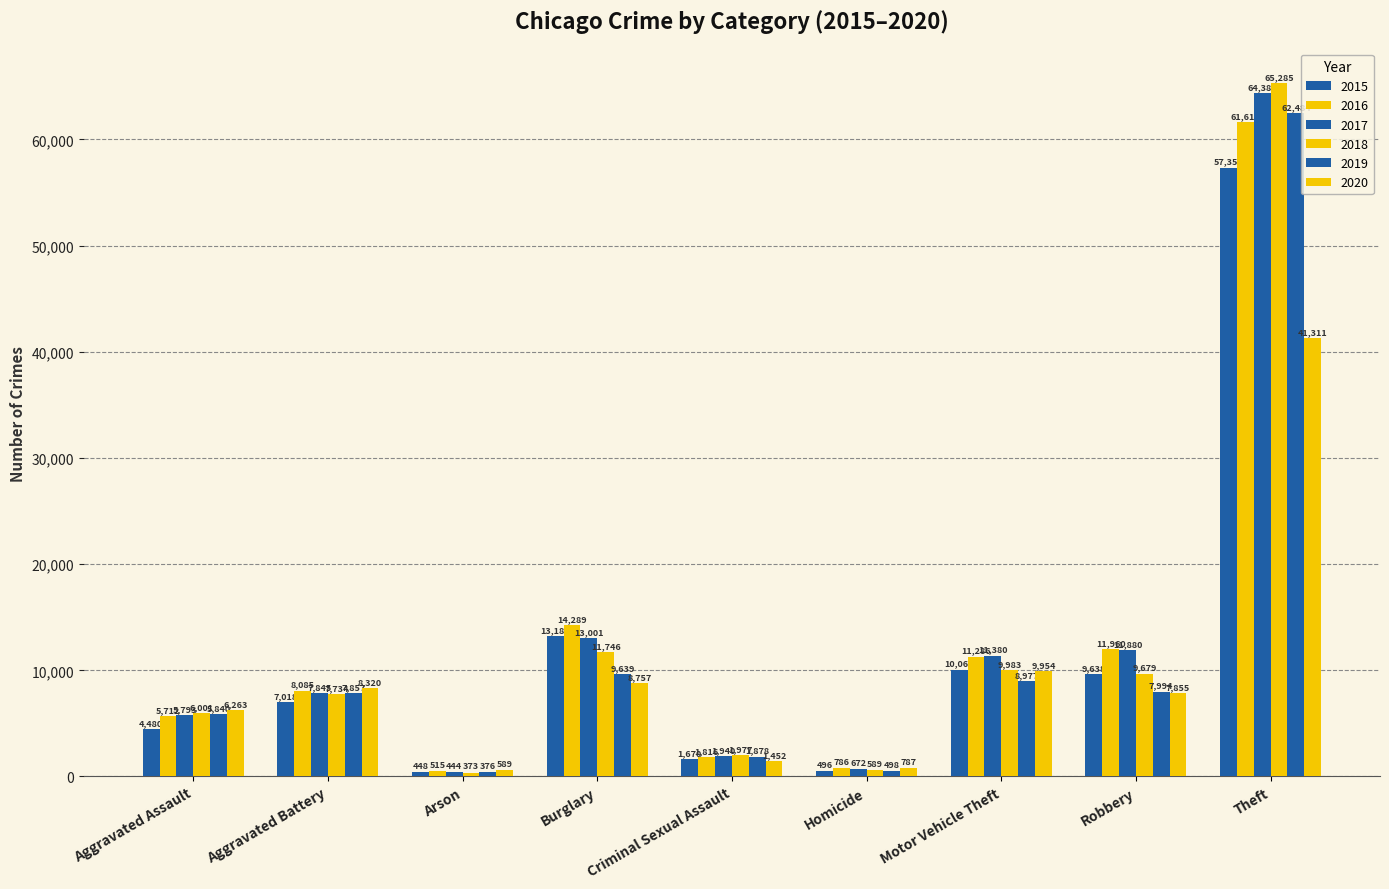

What is the value of the 2016 bar at the 1st from the left?

5712